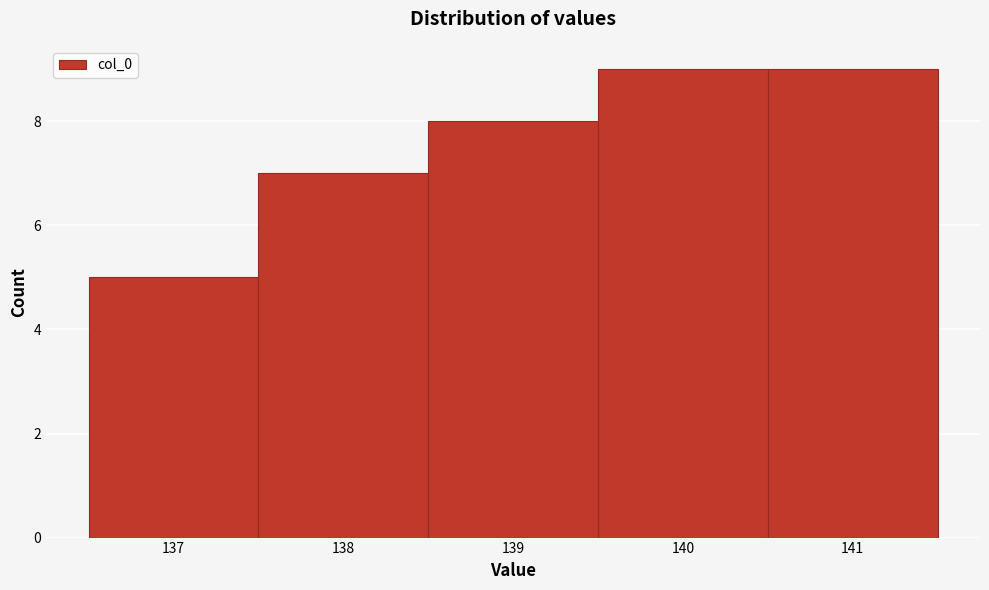

How tall is the bar that spans 137.5 to 138.5 on the x-axis? The values are not printed on the chart, so give them approximately, as read against the axis.

7